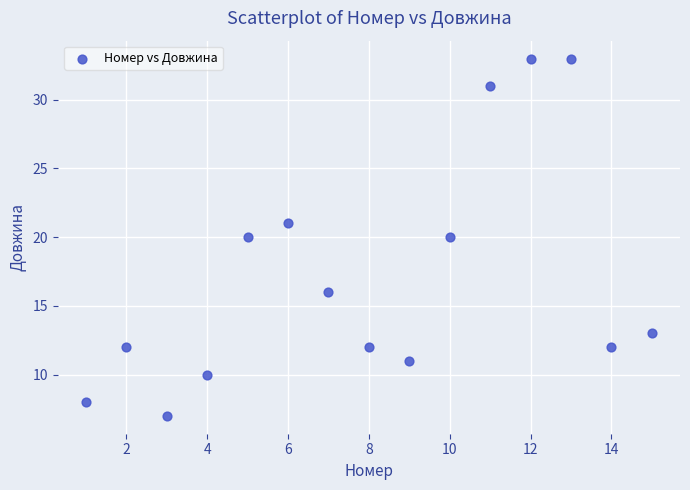

What is the range of X values (max minus min)?

14